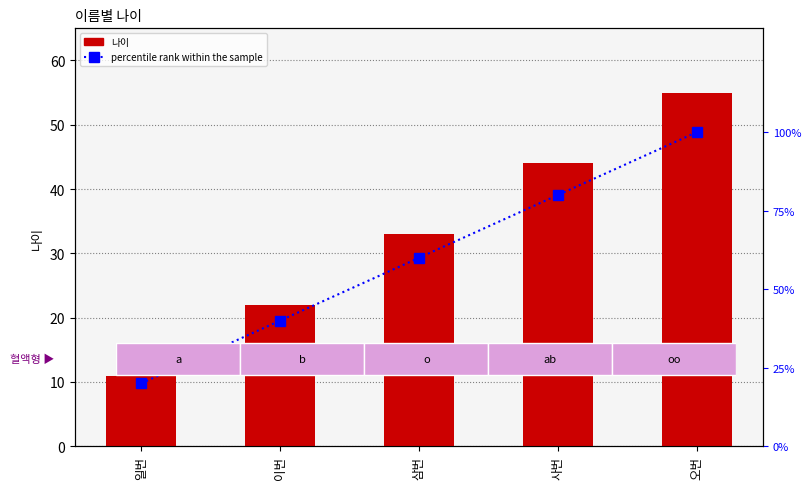

Reading left to right, list all the values displayed in this chart.

나이: 일번=11	이번=22	삼번=33	사번=44	오번=55
percentile rank within the sample: 일번=20	이번=40	삼번=60	사번=80	오번=100